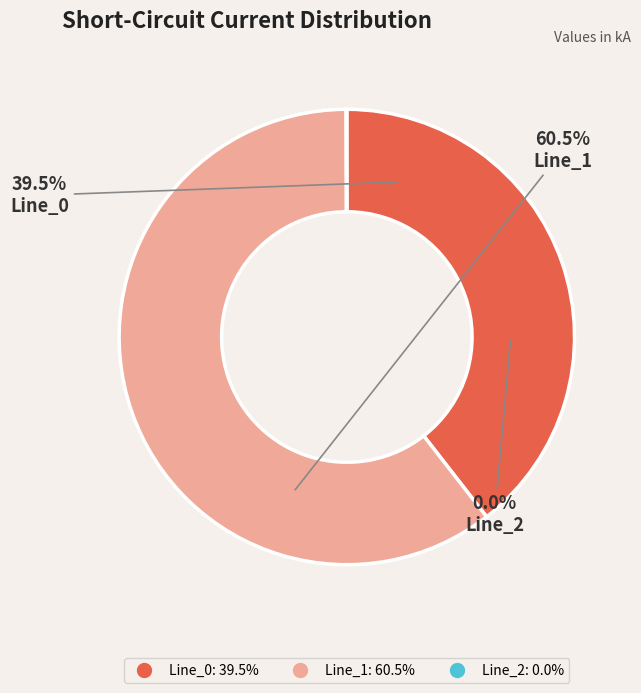

Does any single category account for the majority?

Yes